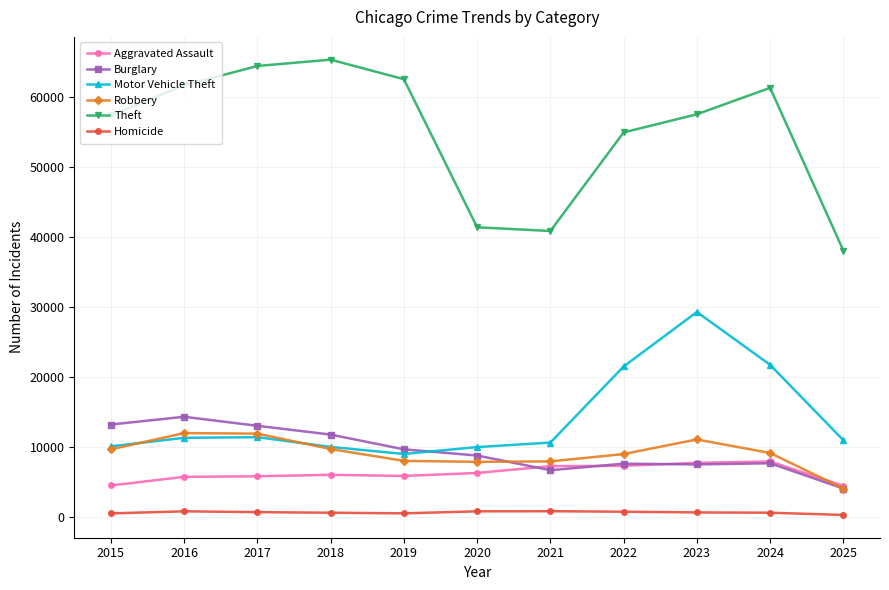

The value of Aggravated Assault at 2021 is 7242. True or false?

True